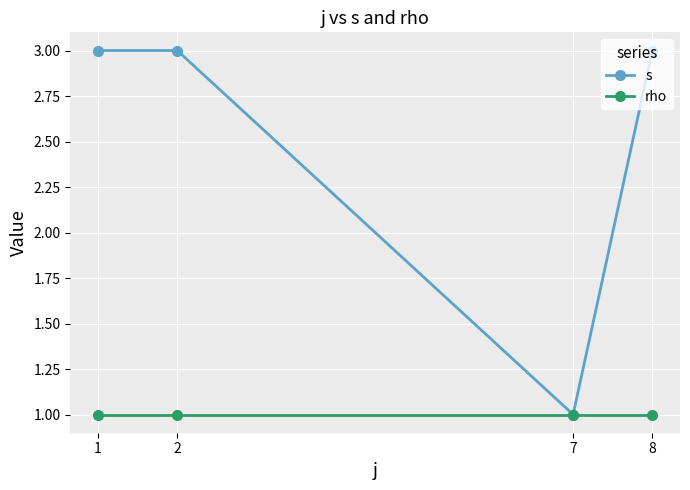

Is the value of rho at 2 greater than the value of s at 1?

No